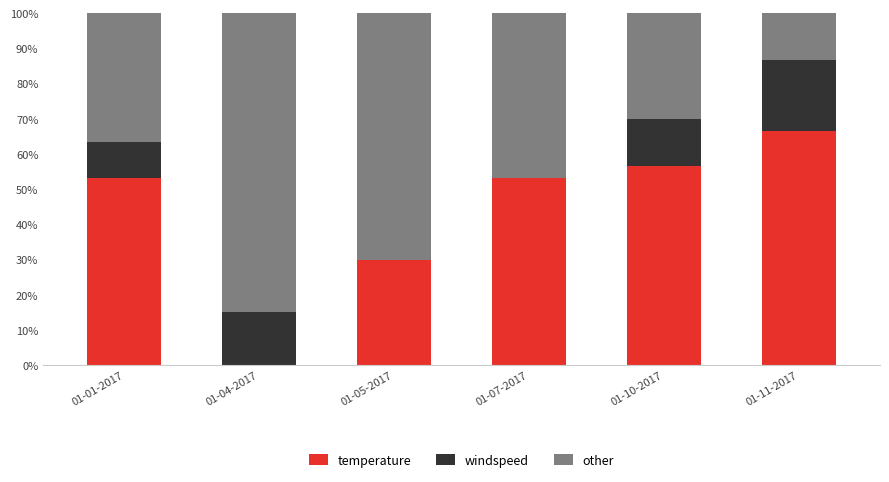

Where is temperature nearest to the value 33?

01-05-2017